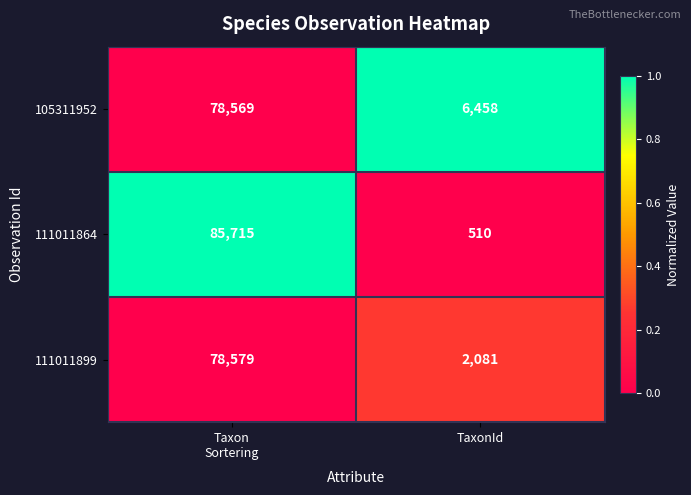

The value of 105311952 at TaxonId is 2469. True or false?

False